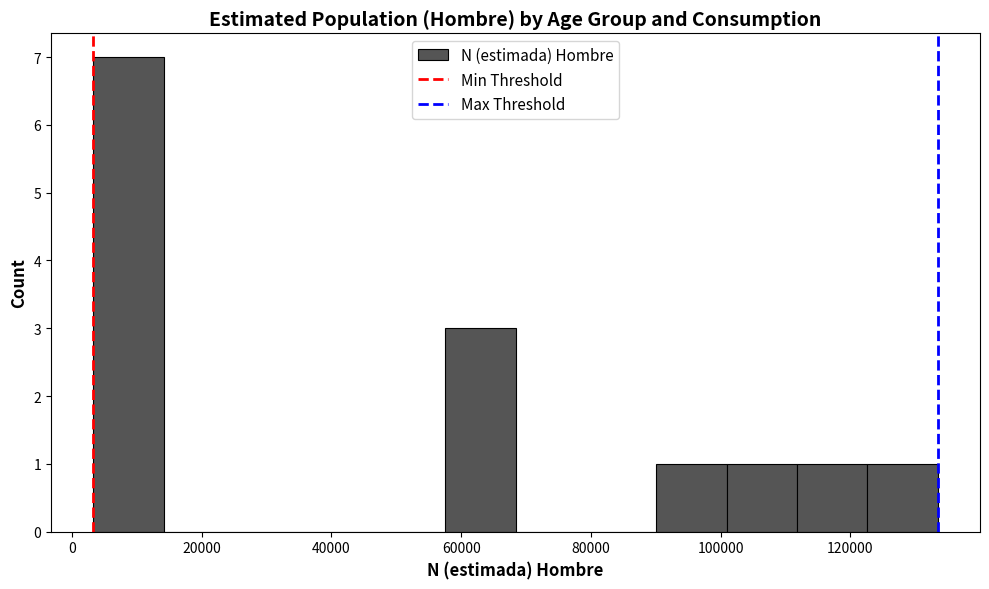

Reading left to right, transcribe this chart: for each bar, give the range it covers on the x-axis and its height. Neither the bar edges nor the heights are printed on the chart, so give them approximately, as read against the axes.

4000 to 14000: 7
14000 to 24000: 0
24000 to 36000: 0
36000 to 46000: 0
46000 to 58000: 0
58000 to 68000: 3
68000 to 80000: 0
80000 to 90000: 0
90000 to 100000: 1
100000 to 112000: 1
112000 to 122000: 1
122000 to 134000: 1